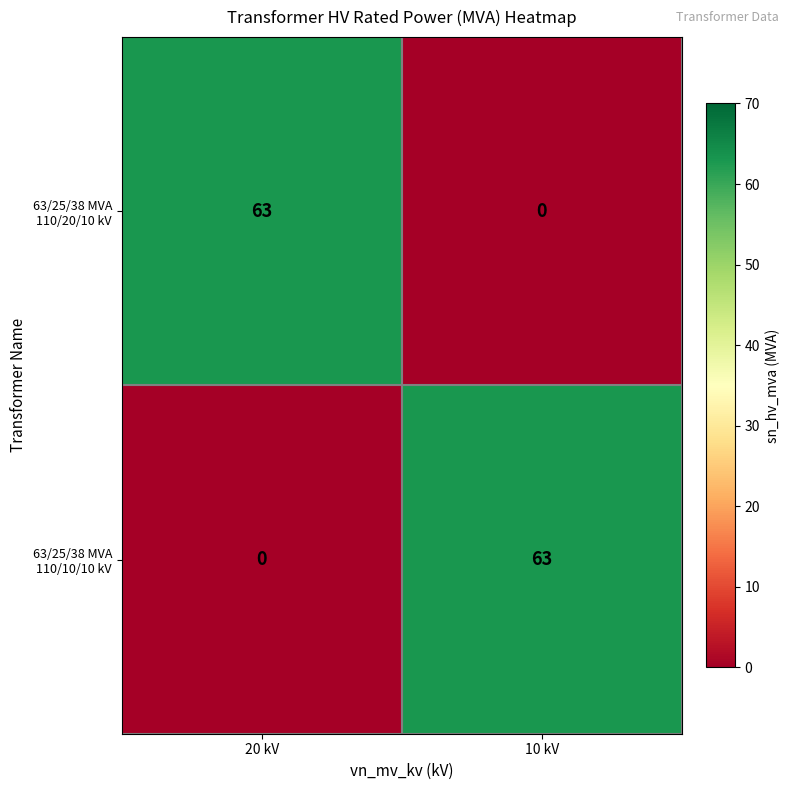

What is the difference between the highest and lowest values at 20 kV?

63